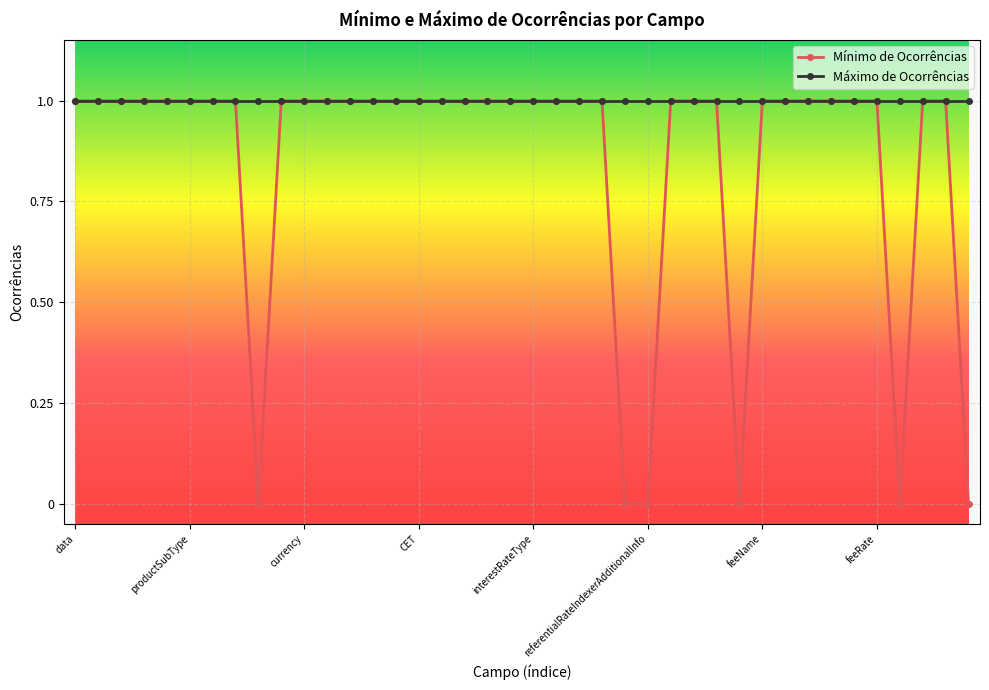

Is this an area chart (filled region under the line)?

No